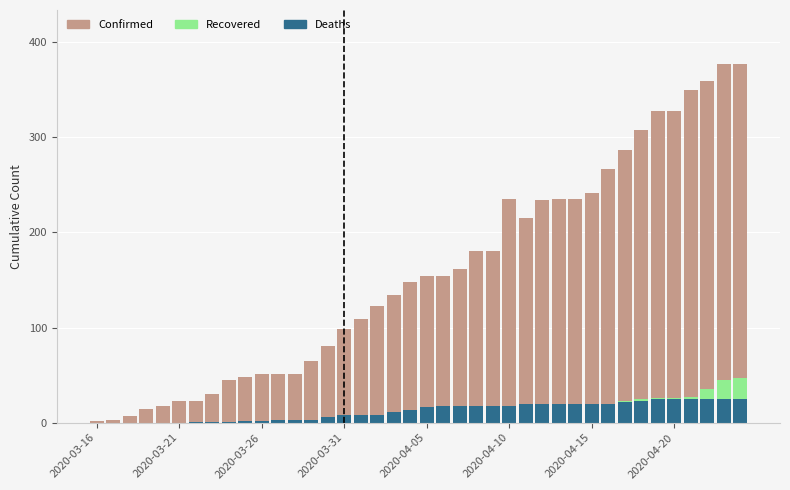

Rank the series by their maximum value, from highest to lowest.

Confirmed, Recovered, Deaths